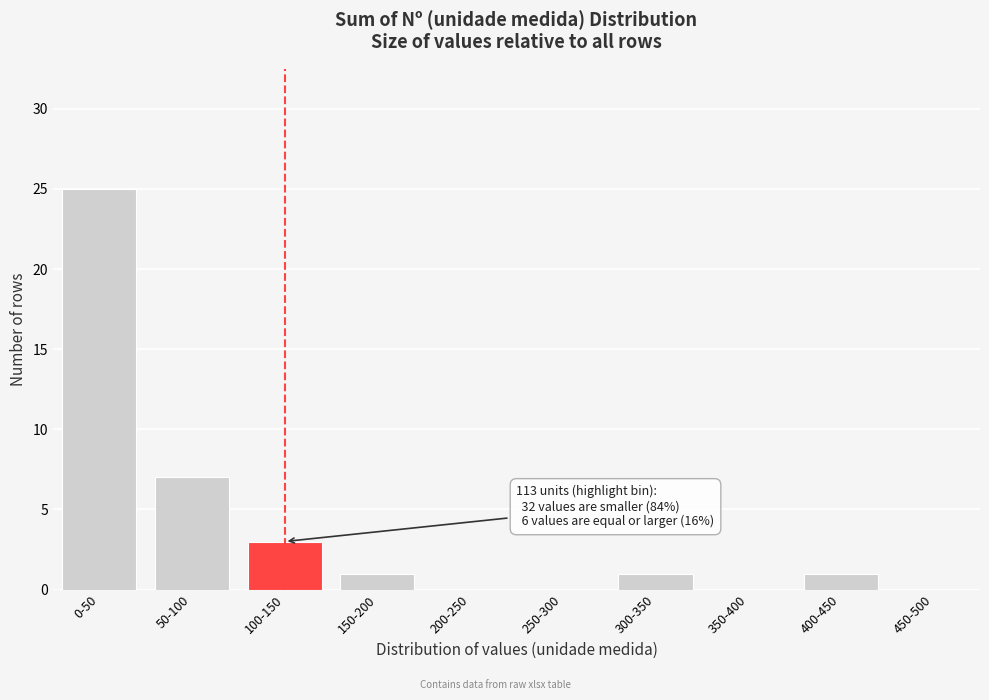

Reading left to right, what are all the values shown in this chart?

0-50=25	50-100=7	100-150=3	150-200=1	200-250=0	250-300=0	300-350=1	350-400=0	400-450=1	450-500=0